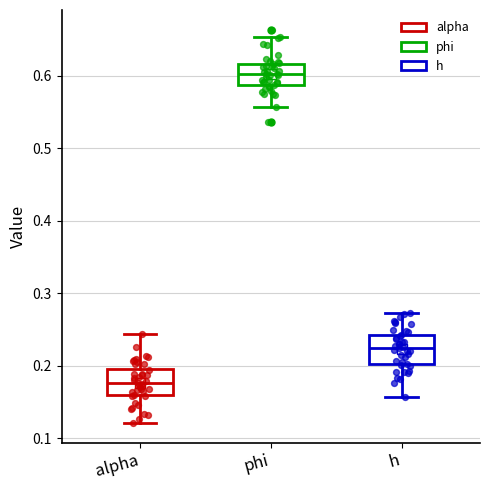

Reading left to right, transcribe this box plot: for each box, give where its median line is, the range the box spans, and where its two whiskers end, as read against the y-axis. The values are not printed on the chart, so give them approximately, as read against the axis.

alpha: median 0.18, box 0.16 to 0.20, whiskers 0.12 to 0.24
phi: median 0.60, box 0.59 to 0.62, whiskers 0.56 to 0.65
h: median 0.22, box 0.20 to 0.24, whiskers 0.16 to 0.27